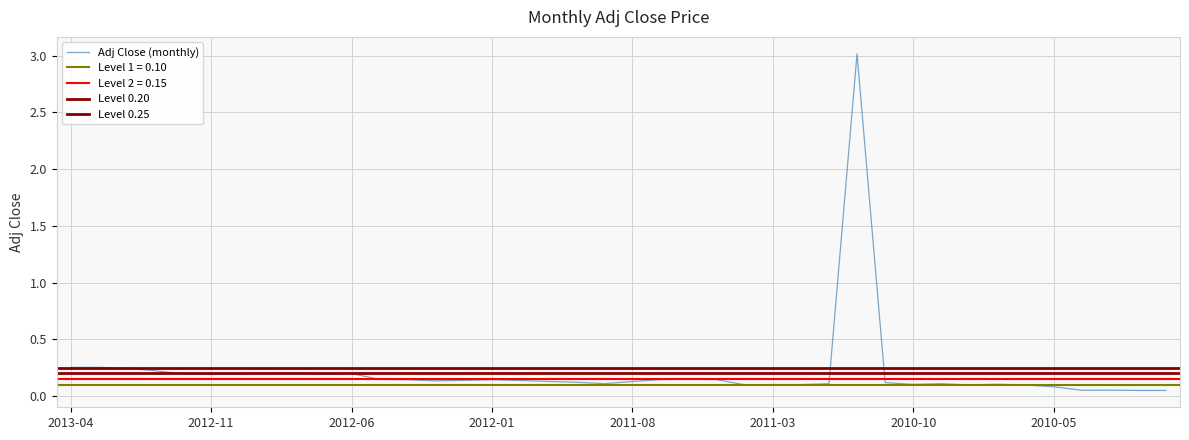

How many lines are shown in the chart?

1